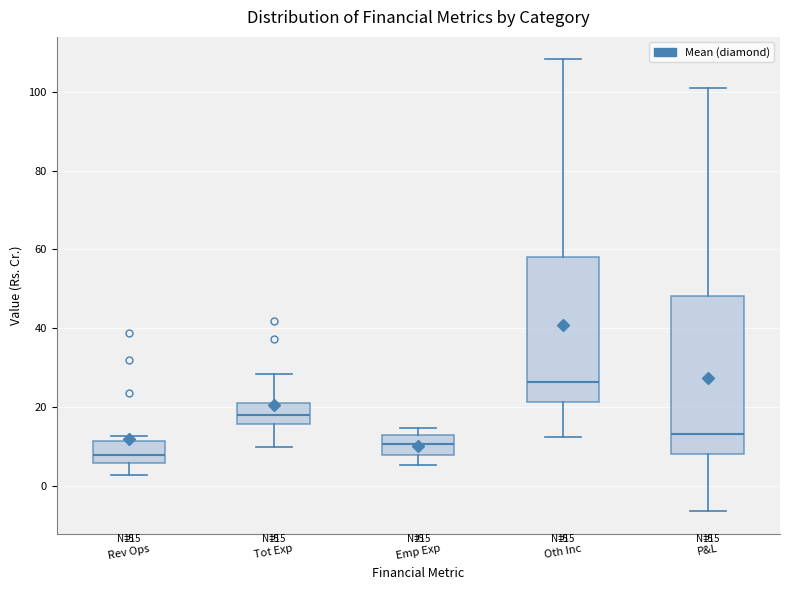

Which box has the highest median line?

Oth Inc